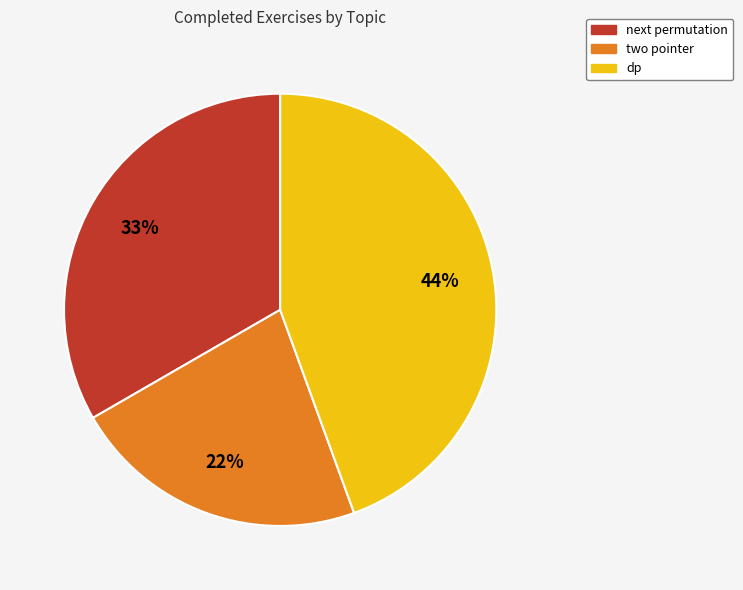

Does any single category account for the majority?

No